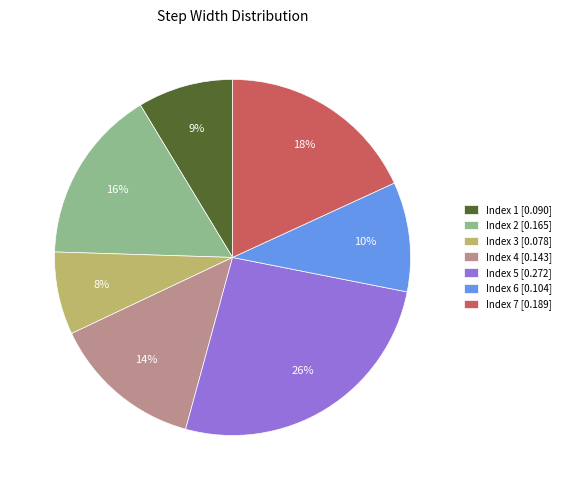

Which category has the smallest portion of the pie?

Index 3 [0.078]